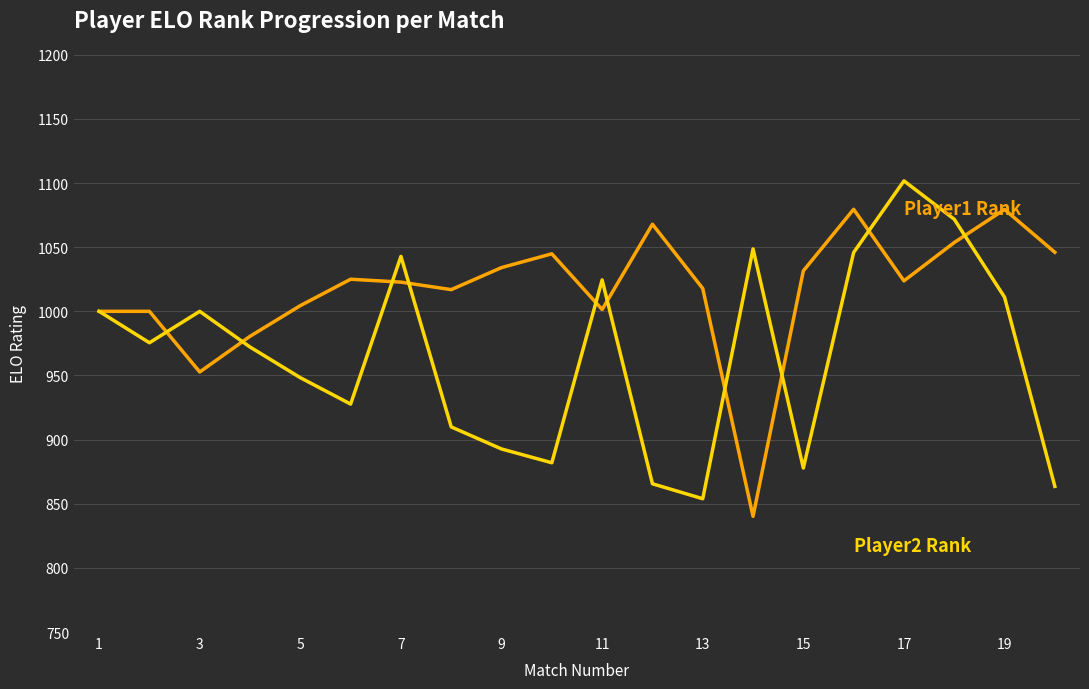

What is the greatest value displayed?

1101.7